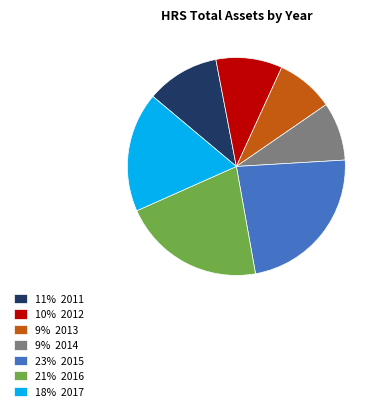

Approximately how many times larger is the value at 11% 2011 compared to 21% 2016?

0.5